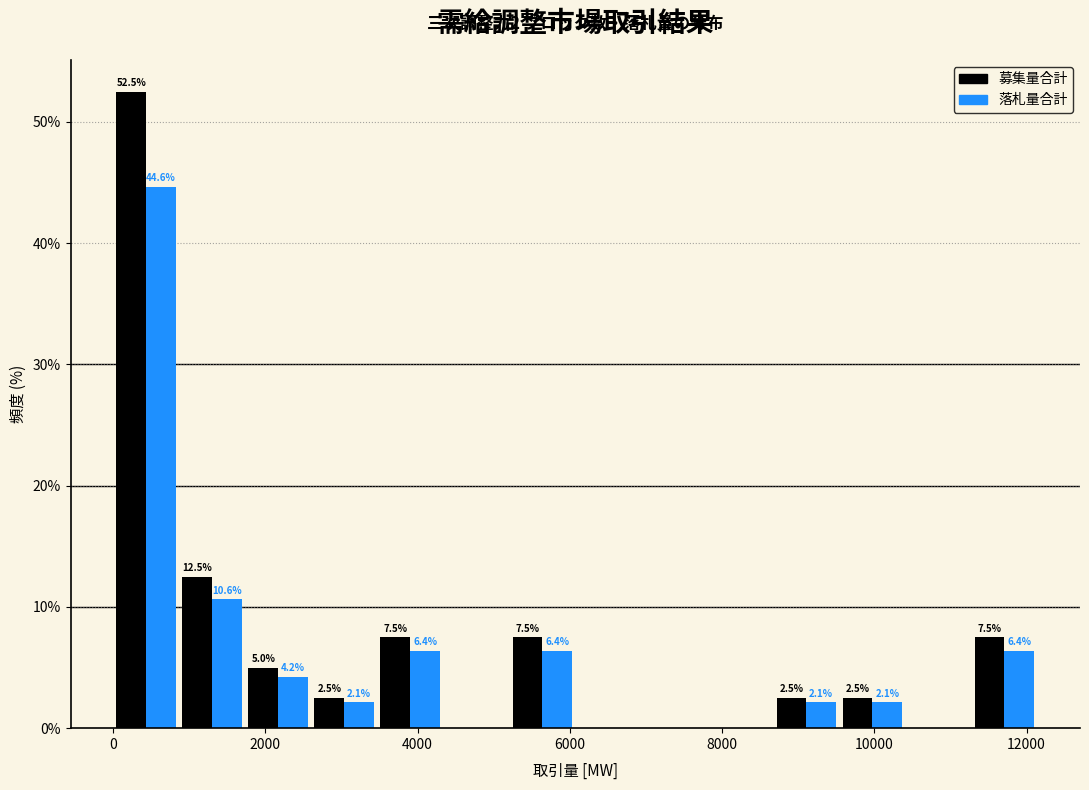

In the 落札量合計 series, which range on the x-axis has the tallest bar?

0 to 800